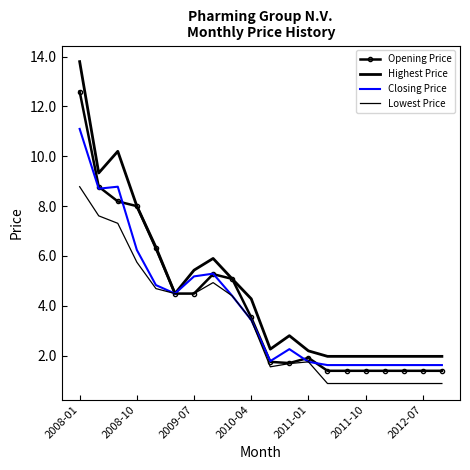

What is the value of the Closing Price point at the 12th from the left?

2.3